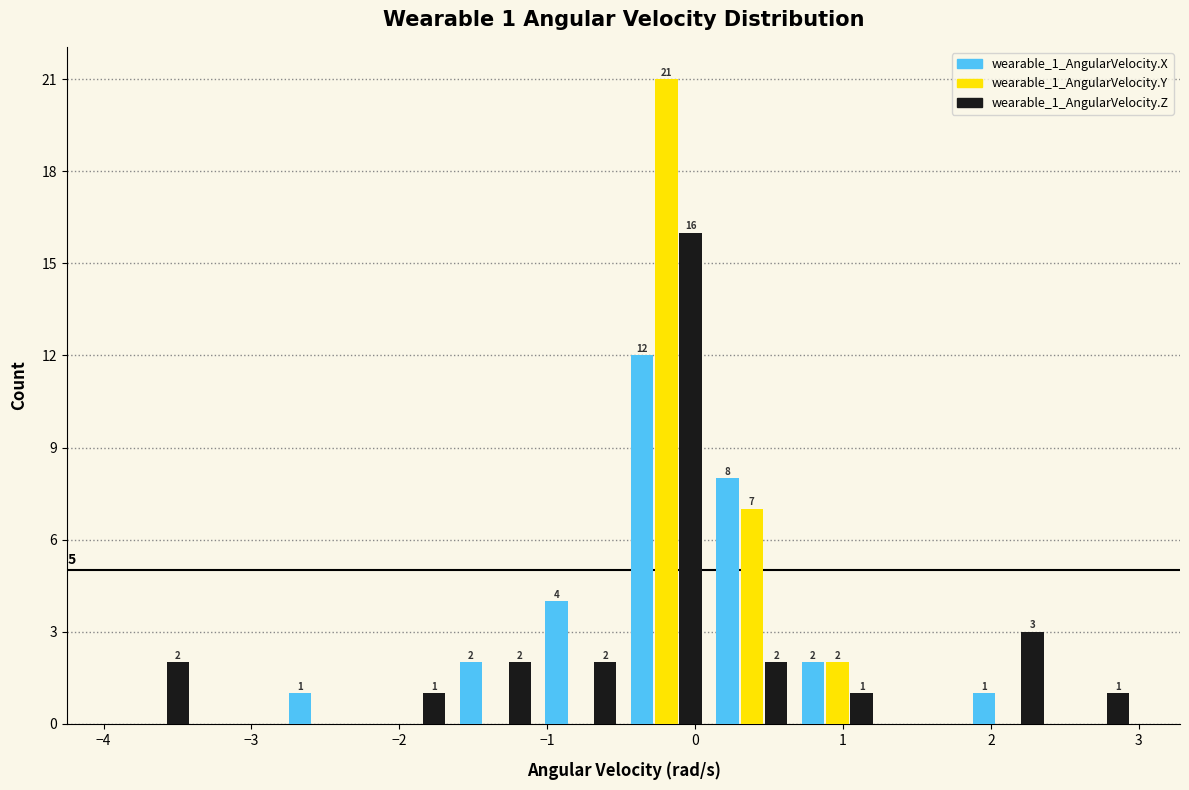

In the wearable_1_AngularVelocity.Z series, which range on the x-axis has the tallest bar?

-0.5 to 0.1